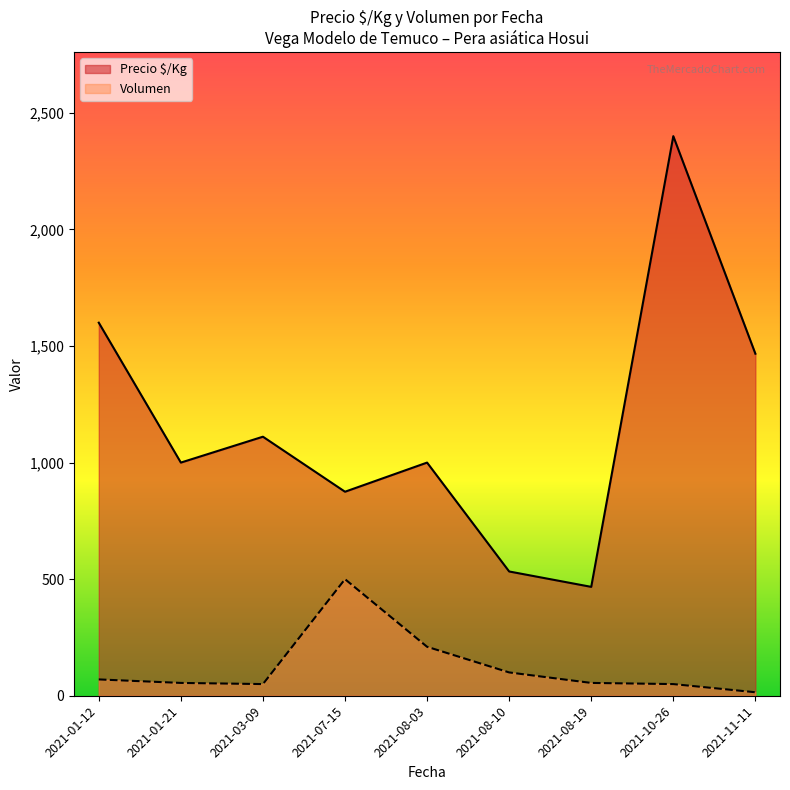

True or false: Precio $/Kg and Volumen intersect in this chart.

False